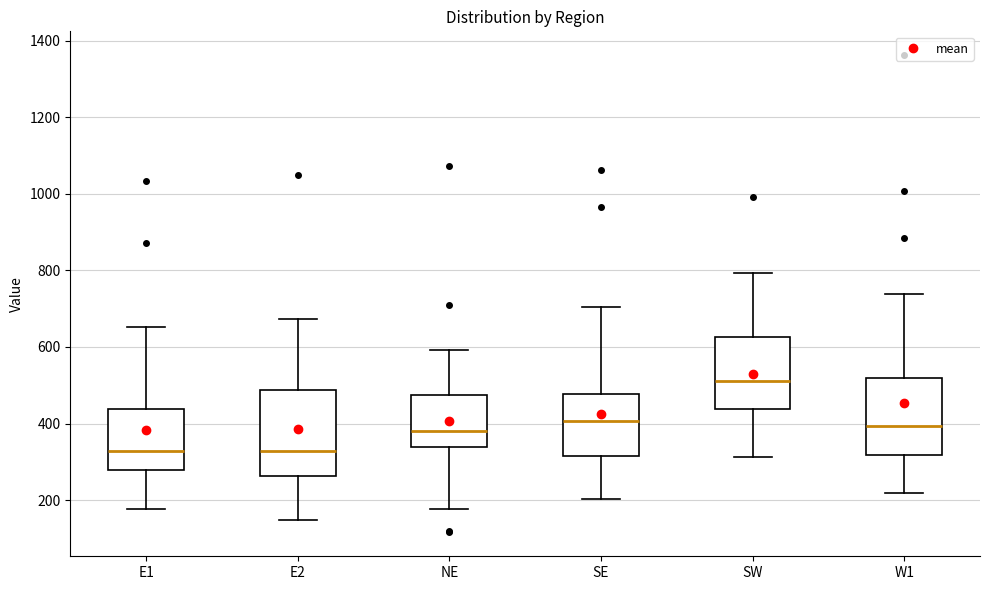

Which box is the tallest, from its lower edge to its upper edge?

E2